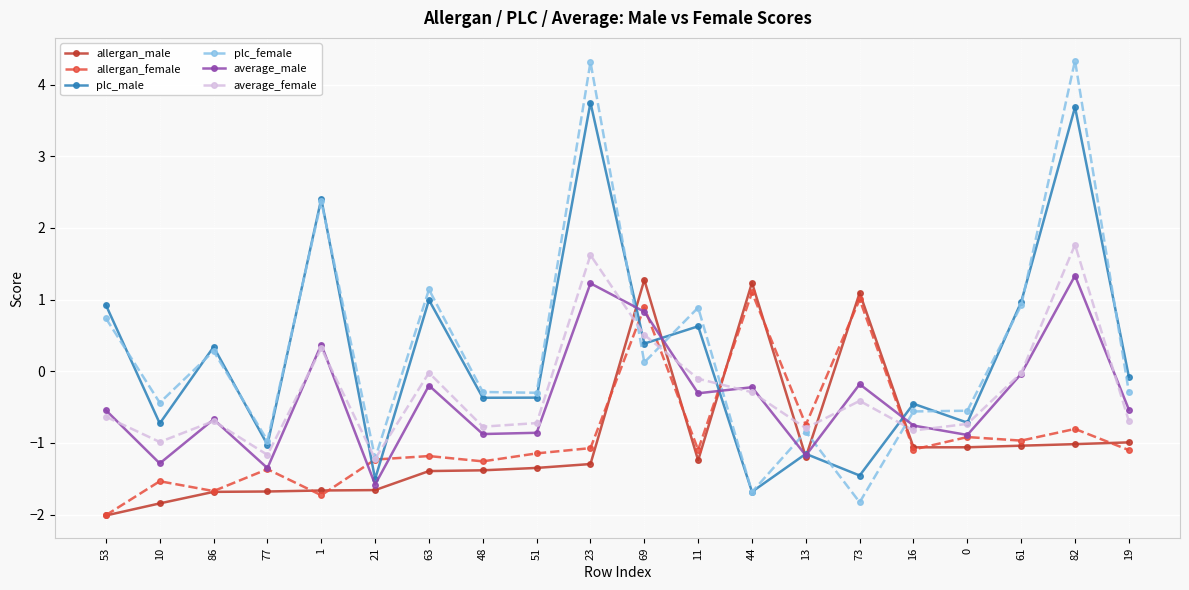

At how many categories does at least one series exceed 0?

11